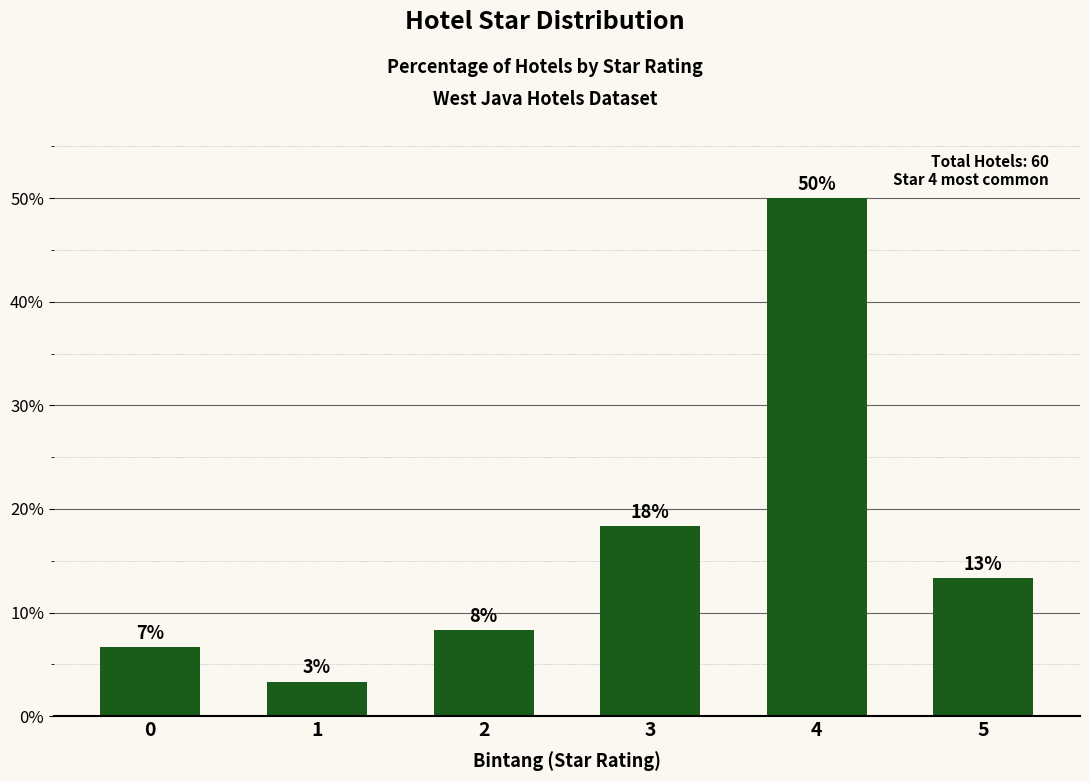

Approximately how many times larger is the value at 5 compared to 3?

0.7